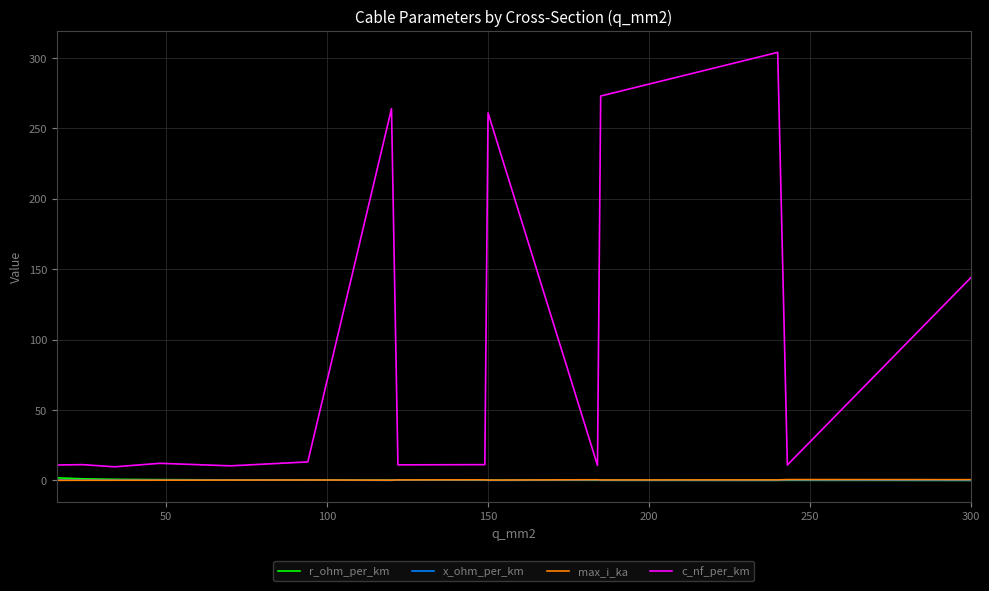

Which series has the largest total across all categories?

c_nf_per_km